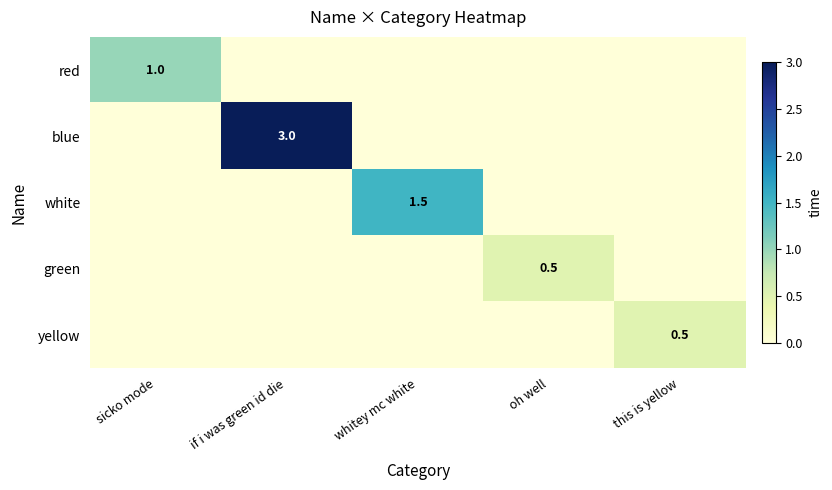

Is it true that yellow equals 0.5 at this is yellow?

True